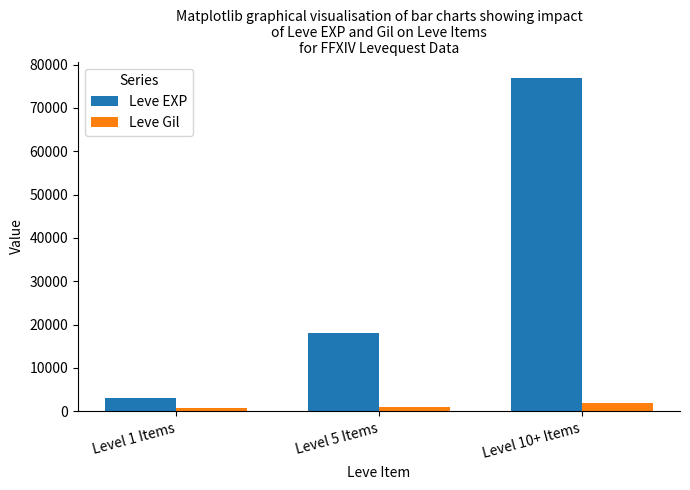

Rank the series at Level 5 Items from highest to lowest value.

Leve EXP, Leve Gil